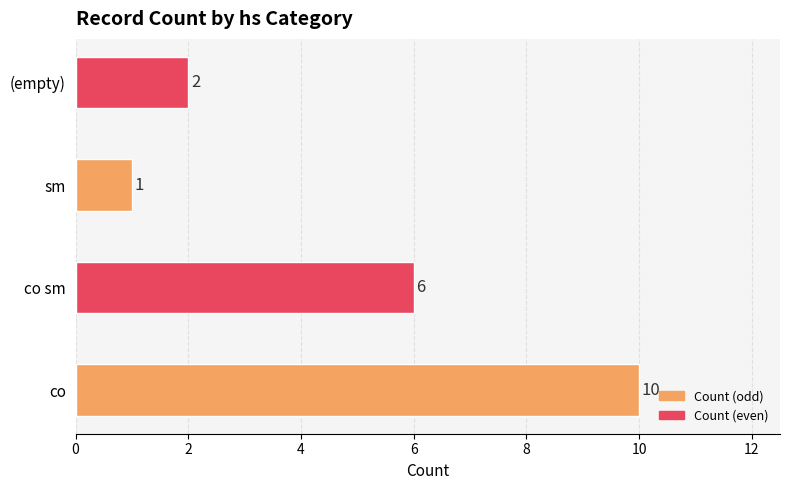

Rank the categories by value from lowest to highest.

sm, (empty), co sm, co